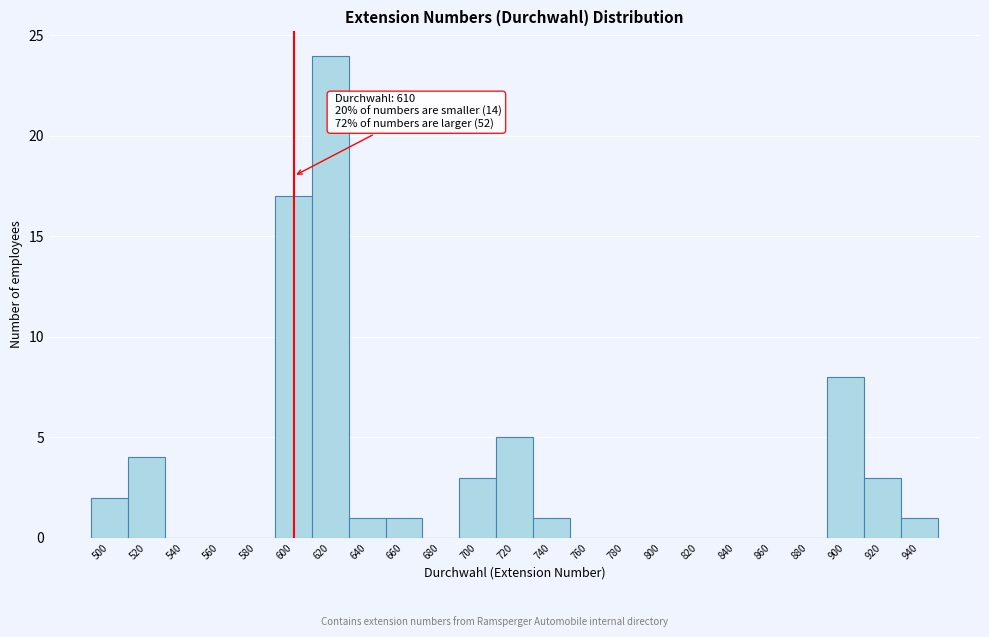

Reading left to right, what are all the values shown in this chart?

500=2	520=4	540=0	560=0	580=0	600=17	620=24	640=1	660=1	680=0	700=3	720=5	740=1	760=0	780=0	800=0	820=0	840=0	860=0	880=0	900=8	920=3	940=1